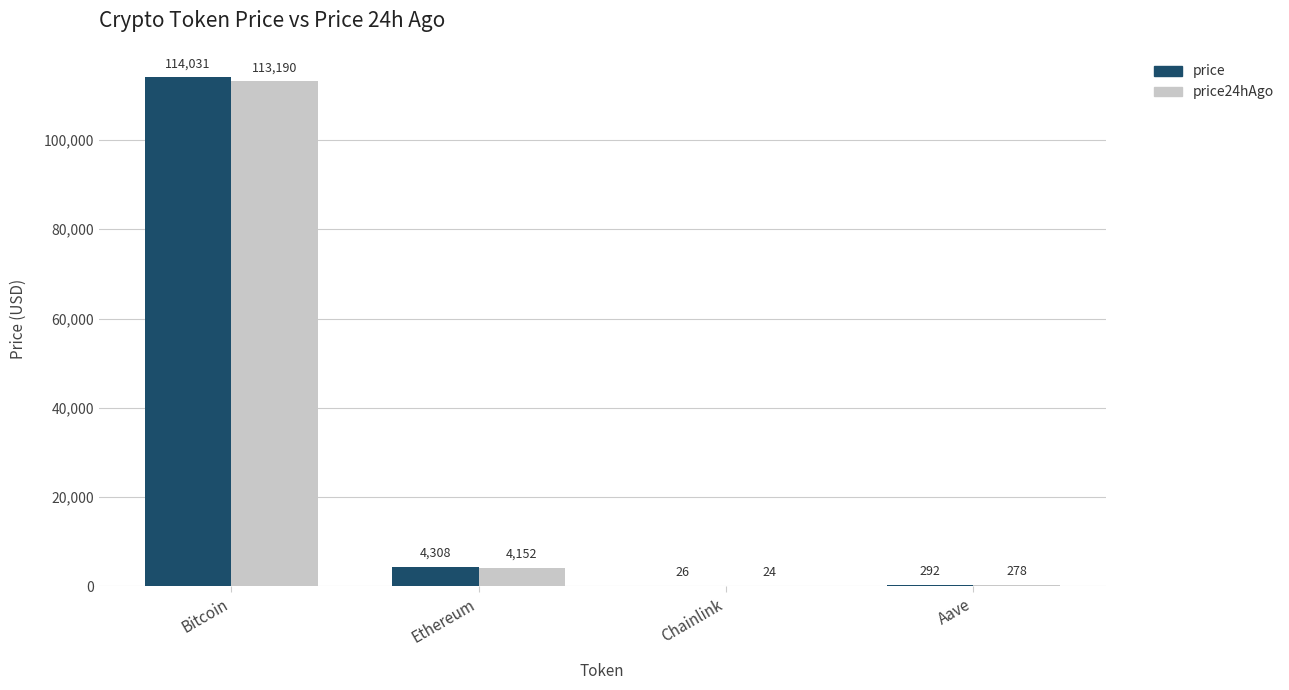

What is the average value of the price series?

29664.2